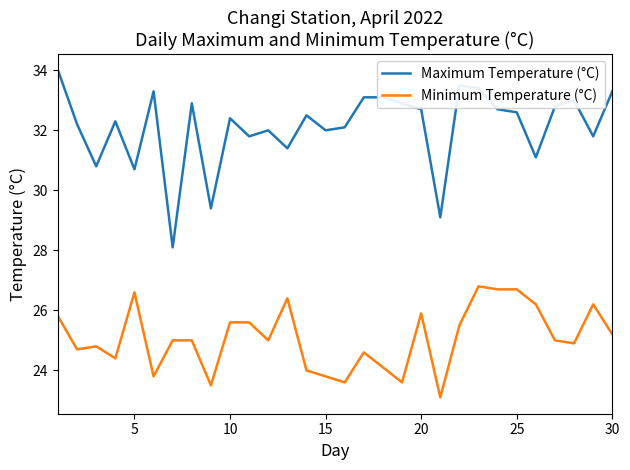

What are all the series names shown in the legend?

Maximum Temperature (°C), Minimum Temperature (°C)